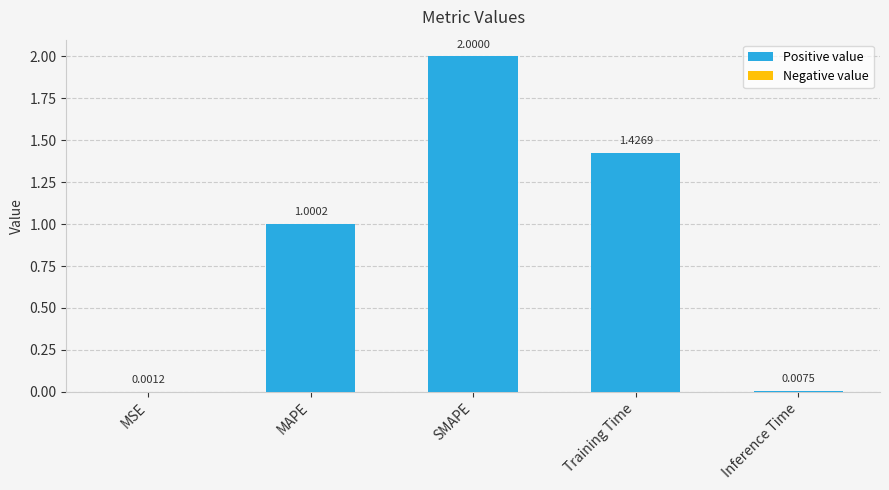

How many series are shown in this chart?

1